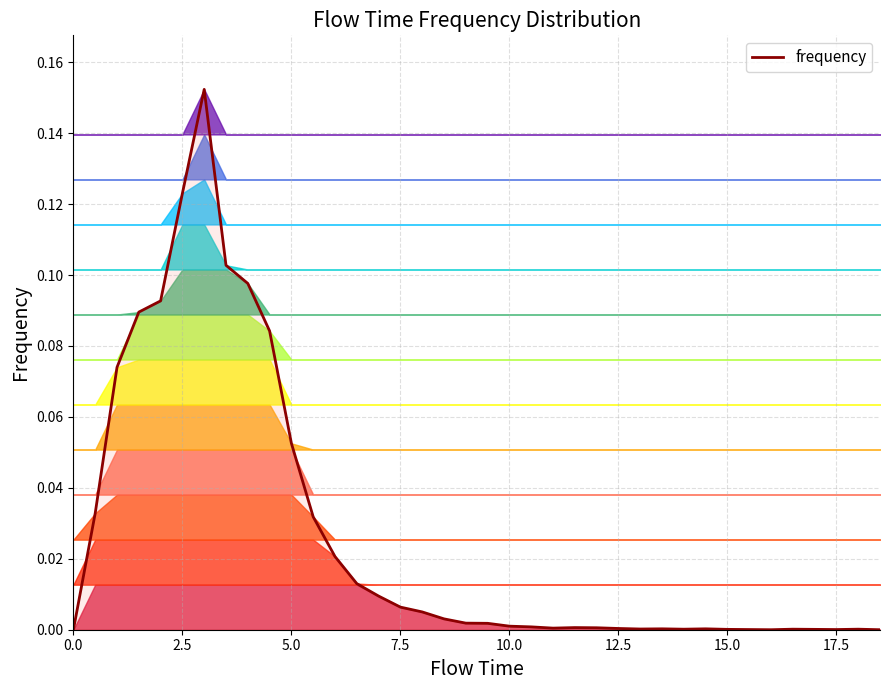

What value does the data have at 5.0?

0.1